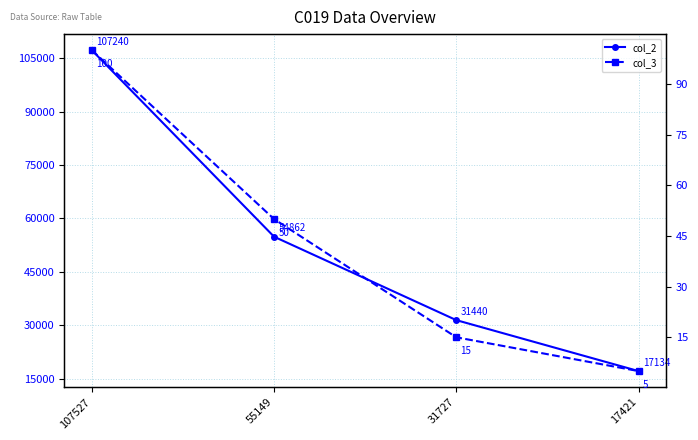

Reading right to left, what are all the values shown in this chart?

col_2: 17134	31440	54862	107240
col_3: 5	15	50	100